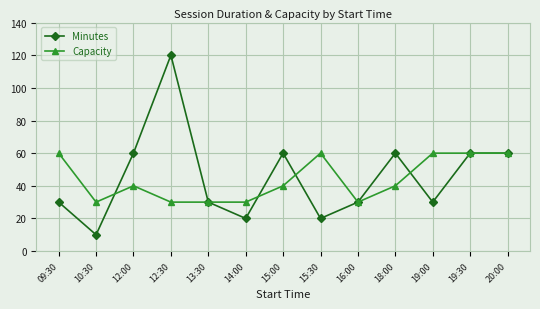

What is the label of the 1st point from the right?

20:00